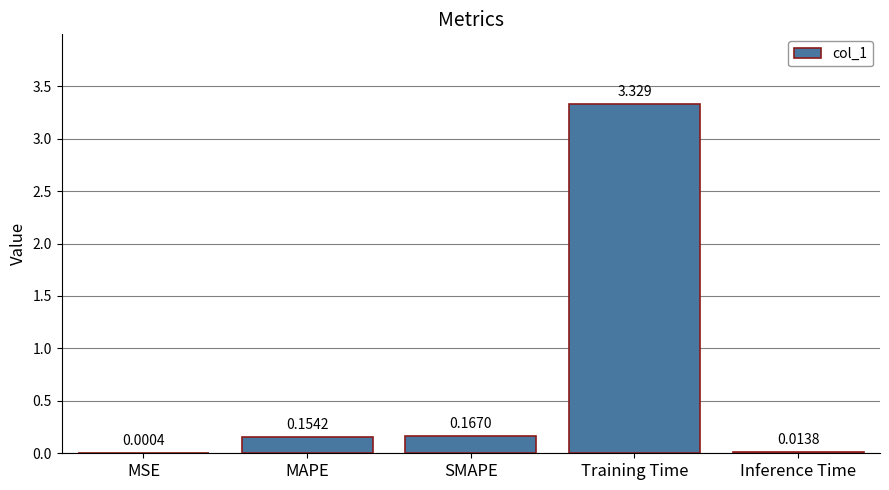

Which has a higher value, Training Time or MAPE?

Training Time